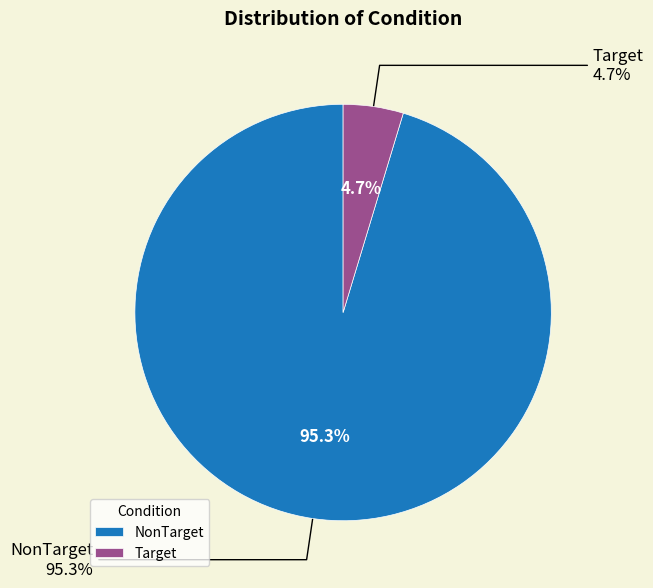

How many segments does this pie chart have?

2